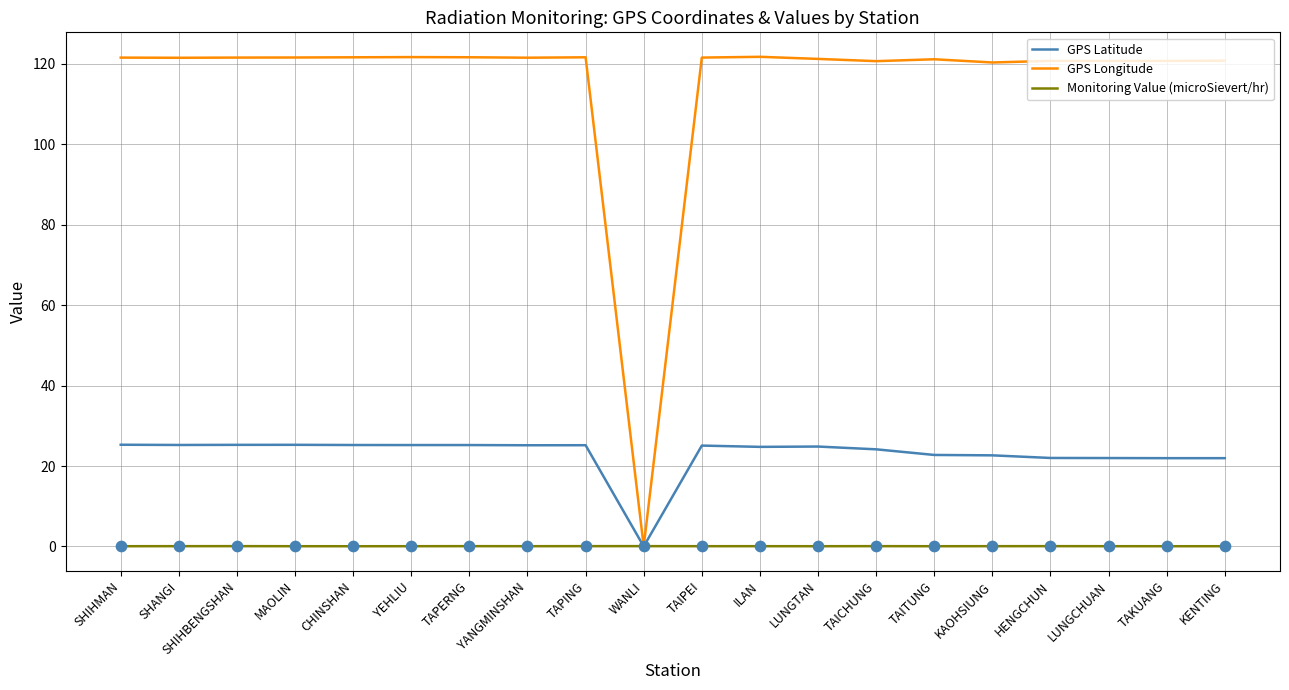

What are all the series names shown in the legend?

GPS Latitude, GPS Longitude, Monitoring Value (microSievert/hr)